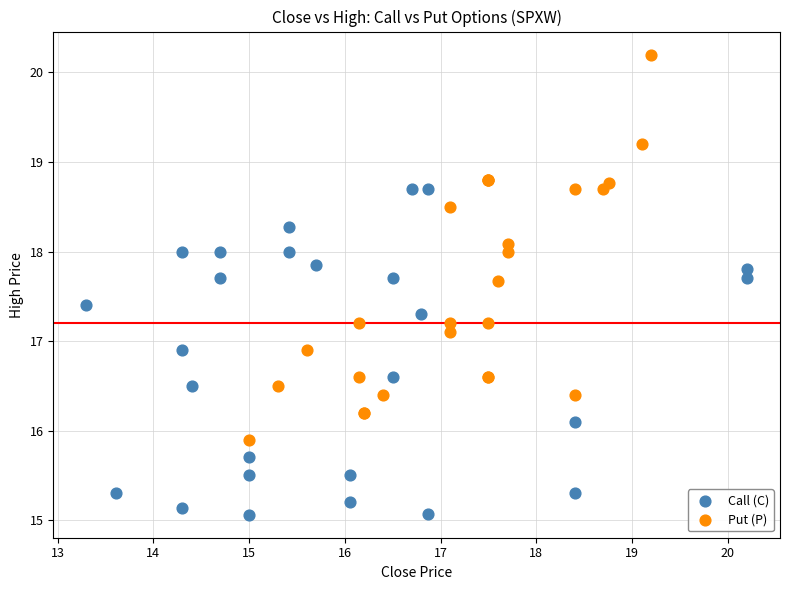

Which series contains the lowest Y value?

Call (C)